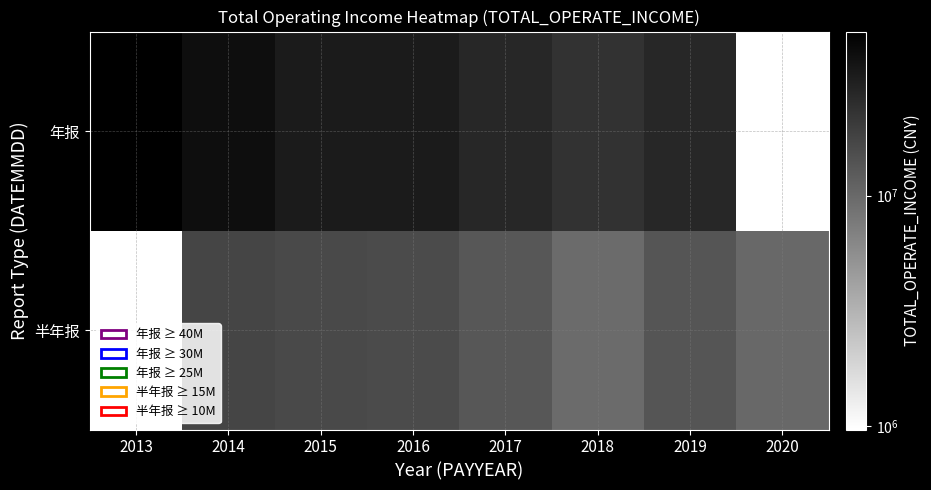

How many values in the 年报 series exceed 33527941?

4